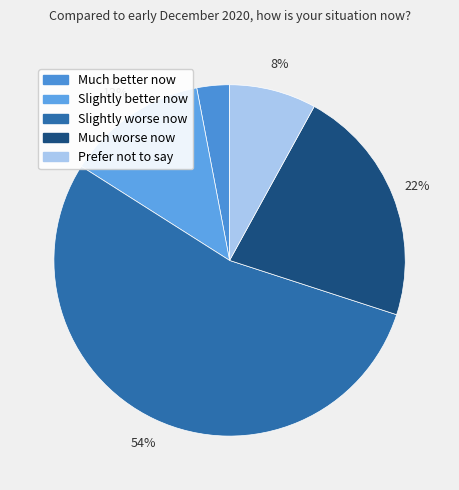

Do Much better now and Much worse now together represent more than half of the pie?

No